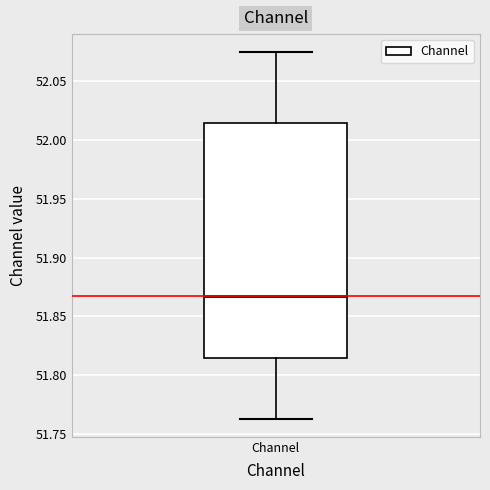

Transcribe this box plot: give where the median line is, the range the box spans, and where the two whiskers end, as read against the y-axis. The values are not printed on the chart, so give them approximately, as read against the axis.

median 51.870, box 51.815 to 52.015, whiskers 51.765 to 52.075